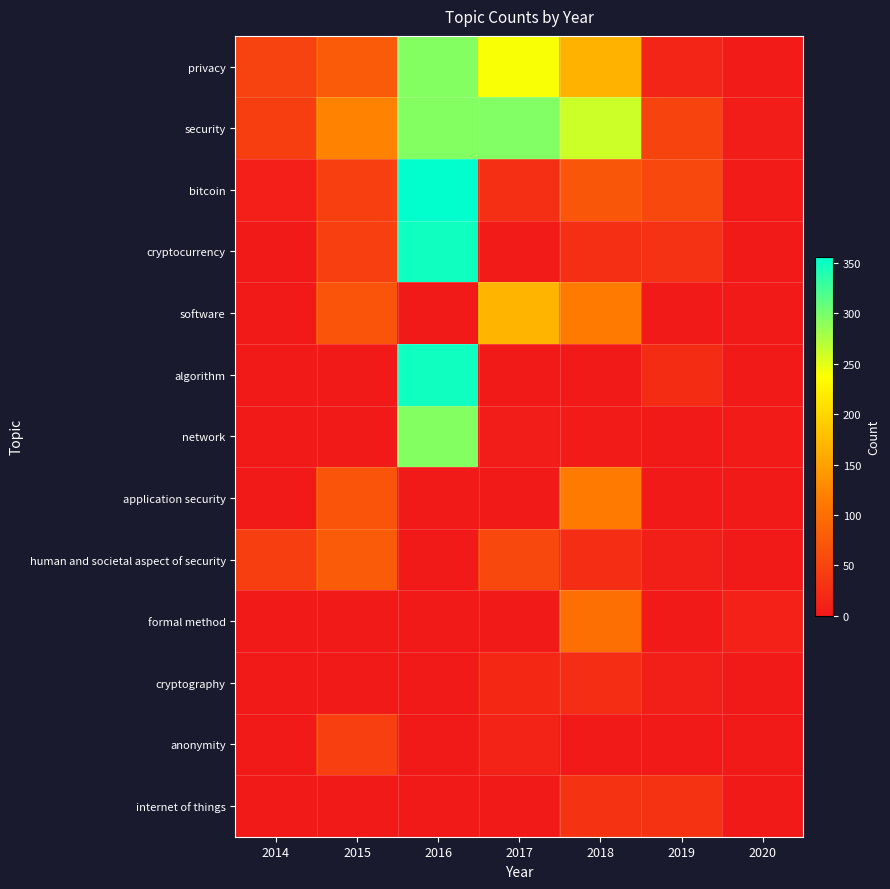

Reading right to left, extract all data points from this chart.

privacy: 2020=3	2019=15	2018=168	2017=240	2016=294	2015=77	2014=50
security: 2020=5	2019=51	2018=261	2017=295	2016=294	2015=122	2014=44
bitcoin: 2020=3	2019=55	2018=71	2017=26	2016=356	2015=45	2014=8
cryptocurrency: 2020=2	2019=30	2018=26	2017=4	2016=349	2015=45	2014=0
software: 2020=2	2019=0	2018=113	2017=169	2016=0	2015=69	2014=0
algorithm: 2020=1	2019=23	2018=0	2017=0	2016=349	2015=0	2014=0
network: 2020=3	2019=2	2018=3	2017=5	2016=294	2015=0	2014=0
application security: 2020=2	2019=0	2018=113	2017=1	2016=0	2015=69	2014=0
human and societal aspect of security: 2020=0	2019=6	2018=24	2017=55	2016=0	2015=77	2014=44
formal method: 2020=10	2019=0	2018=101	2017=0	2016=0	2015=0	2014=0
cryptography: 2020=1	2019=6	2018=24	2017=17	2016=0	2015=0	2014=0
anonymity: 2020=0	2019=0	2018=0	2017=12	2016=0	2015=45	2014=0
internet of things: 2020=0	2019=31	2018=31	2017=0	2016=0	2015=0	2014=0